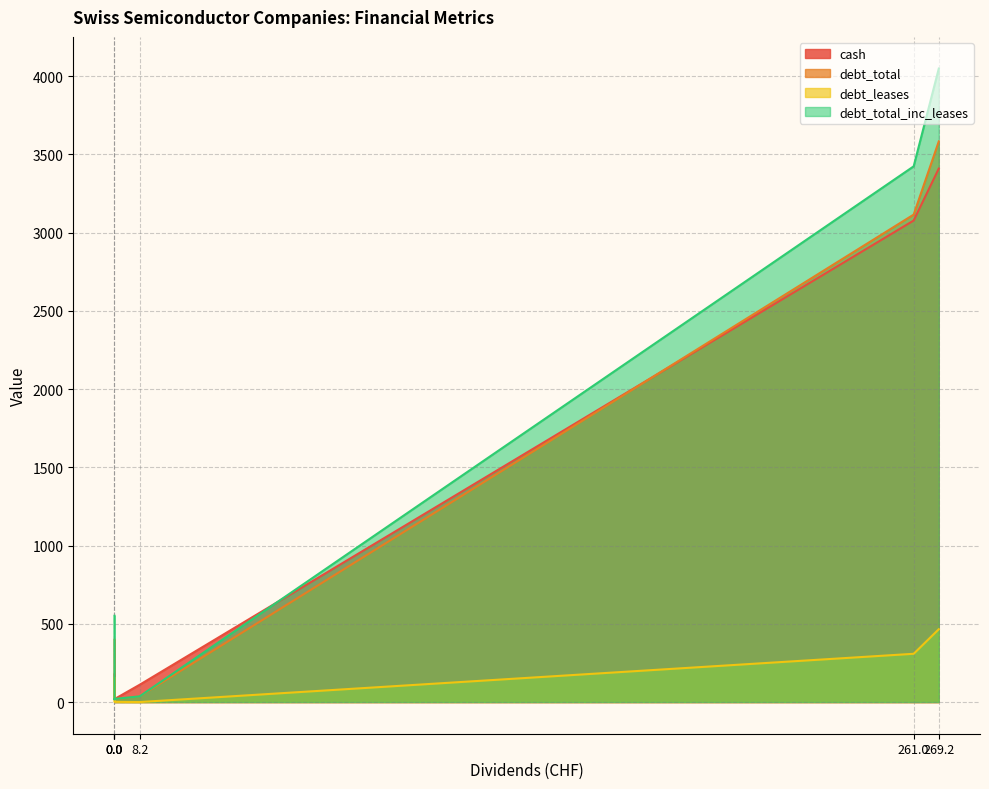

What is the average value of the debt_total series?

1194.3